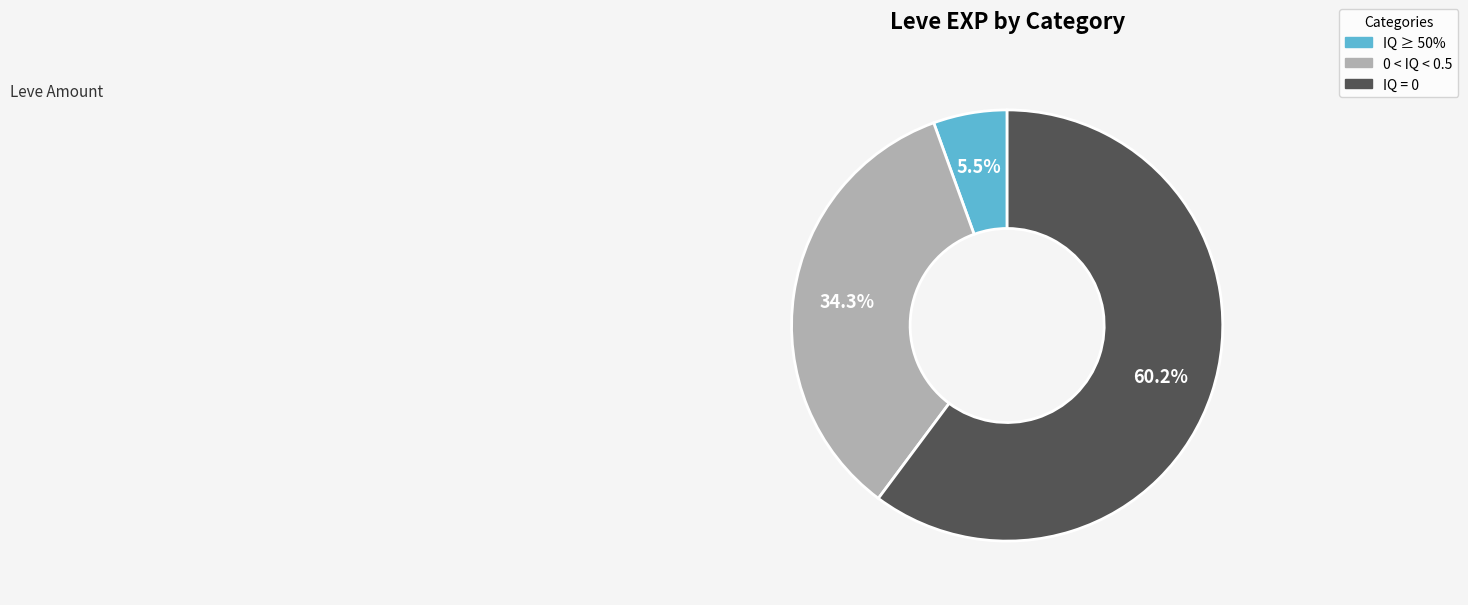

Count the number of slices in the pie.

3